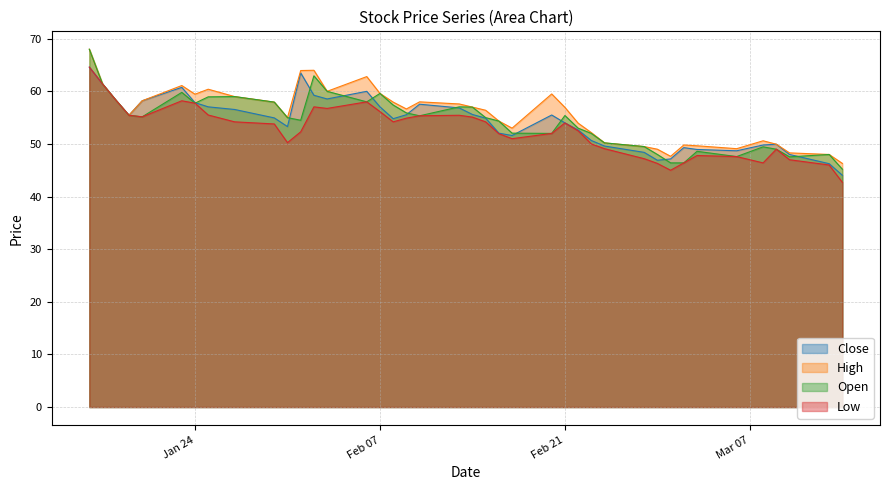

What is the value of the Low point at the 13th from the left?

57.0